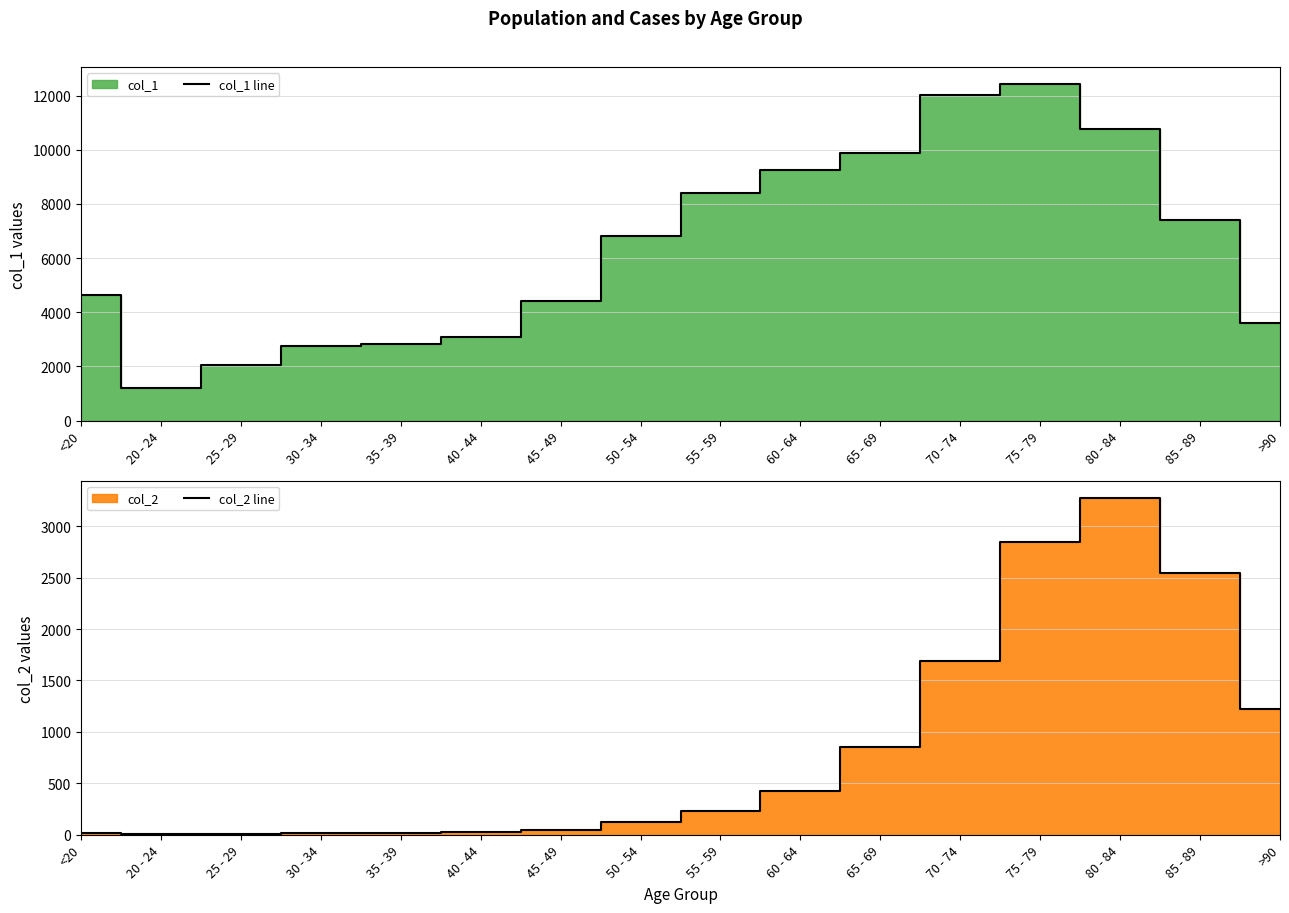

Reading right to left, transcribe all the data shown in this chart.

col_1 line: >90=3604	85 - 89=7417	80 - 84=10764	75 - 79=12434	70 - 74=12018	65 - 69=9883	60 - 64=9236	55 - 59=8400	50 - 54=6803	45 - 49=4396	40 - 44=3078	35 - 39=2814	30 - 34=2765	25 - 29=2038	20 - 24=1191	<20=4641
col_2 line: >90=1224	85 - 89=2548	80 - 84=3273	75 - 79=2848	70 - 74=1690	65 - 69=850	60 - 64=426	55 - 59=227	50 - 54=126	45 - 49=47	40 - 44=24	35 - 39=18	30 - 34=17	25 - 29=3	20 - 24=4	<20=18